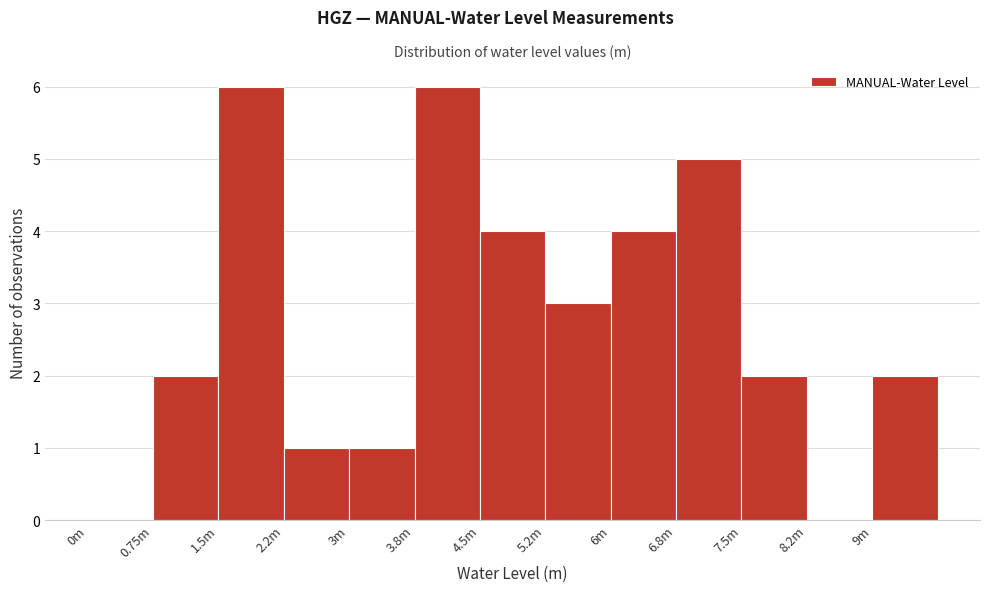

Reading left to right, list all the values displayed in this chart.

0m=0	0.75m=2	1.5m=6	2.2m=1	3m=1	3.8m=6	4.5m=4	5.2m=3	6m=4	6.8m=5	7.5m=2	8.2m=0	9m=2